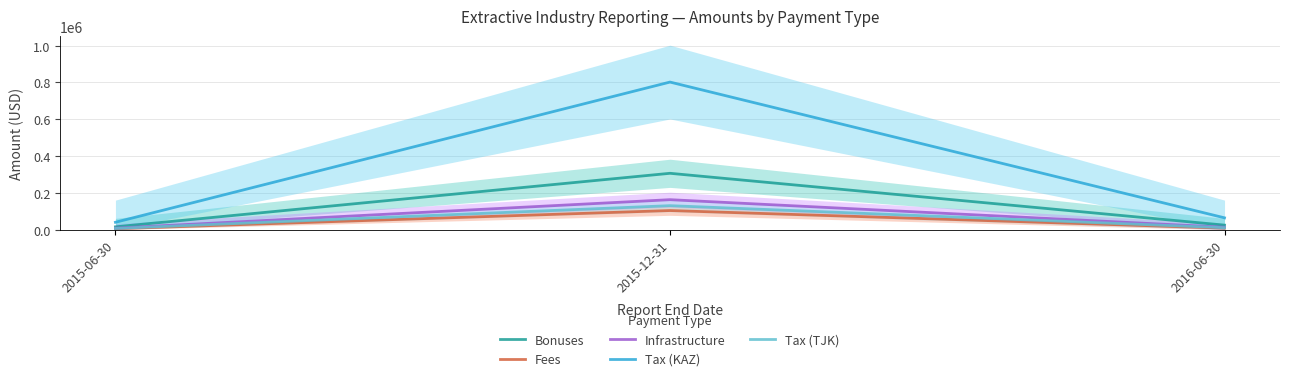

Between 2015-06-30 and 2016-06-30, which is larger?

2016-06-30